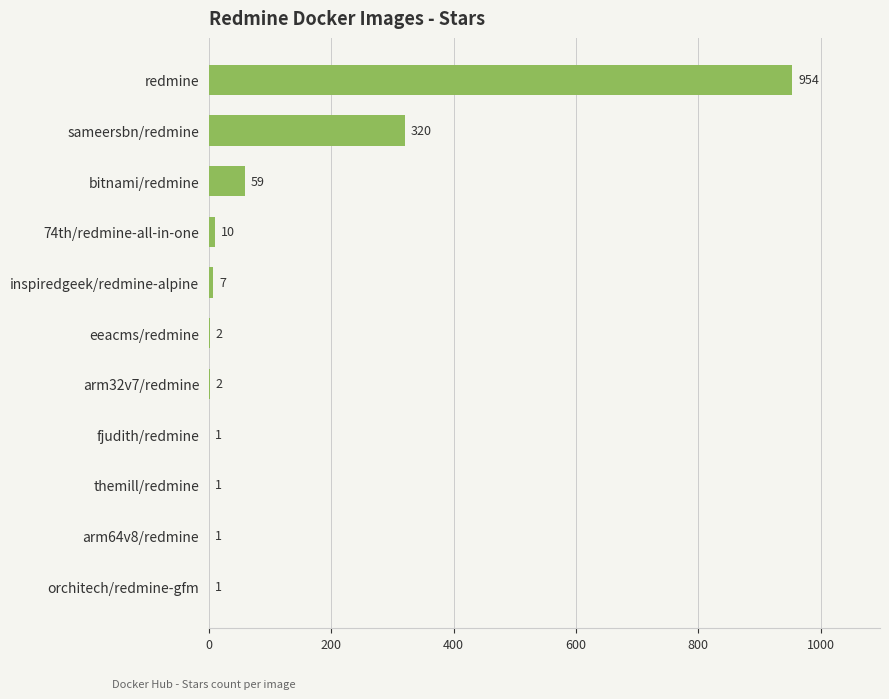

The chart shows a value of 1 at arm64v8/redmine. True or false?

True